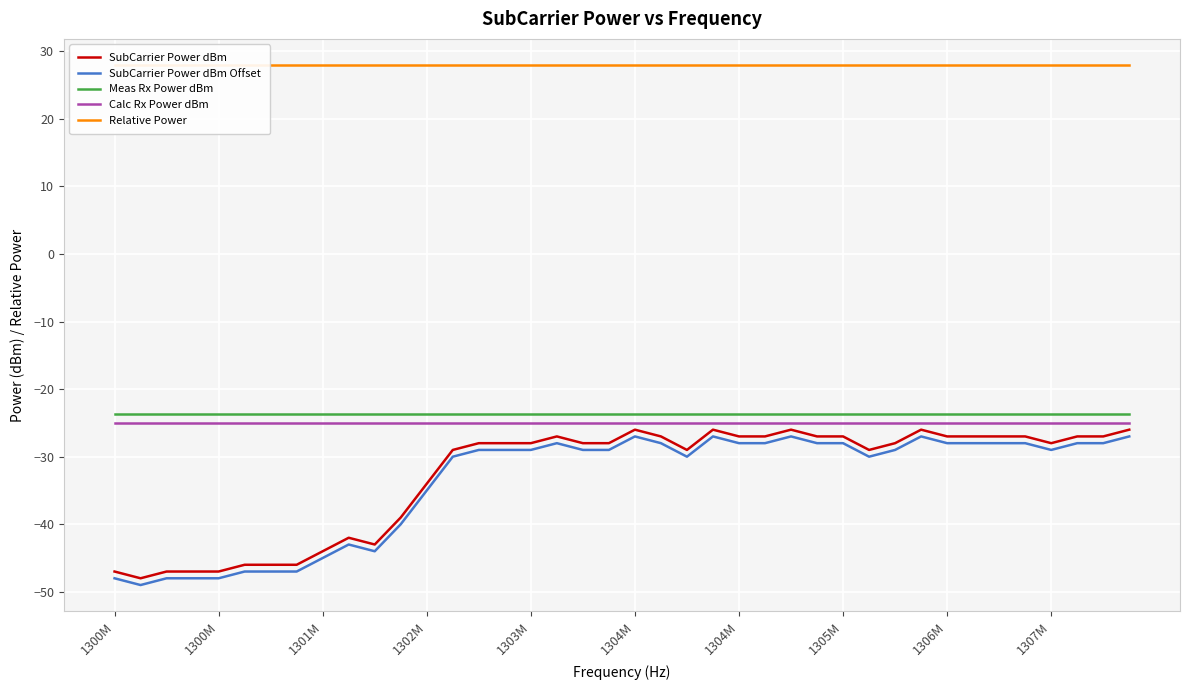

What is the value of the Meas Rx Power dBm point at the 7th from the left?

-23.7